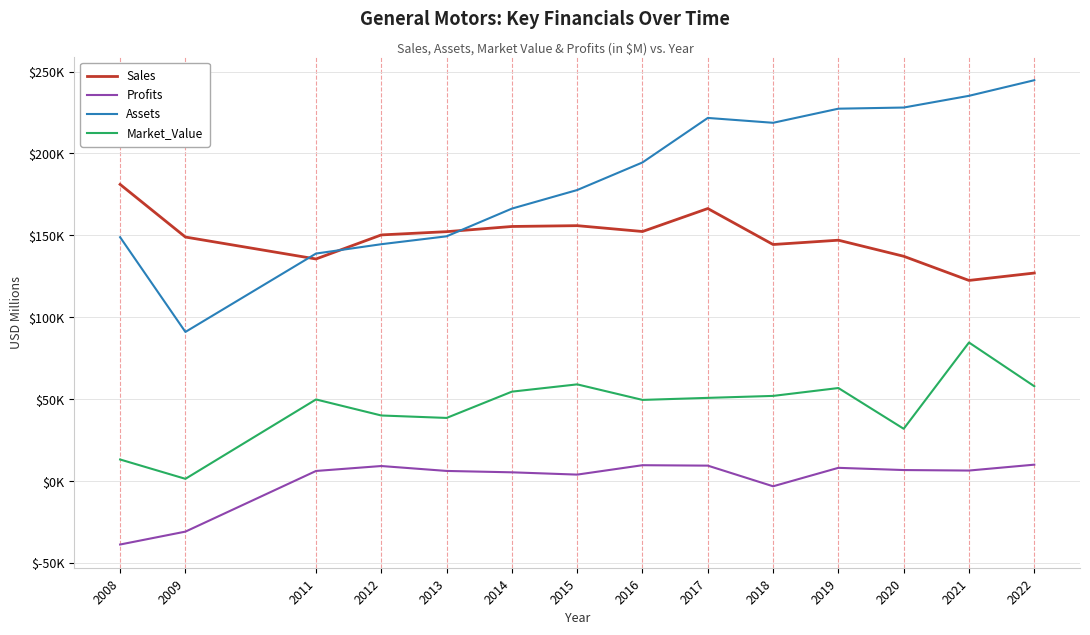

What is the approximate value of Assets at 2022?

244718